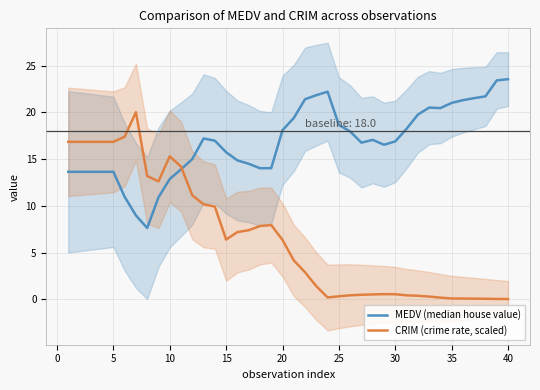

How many values in the MEDV (median house value) series are below 16?

17